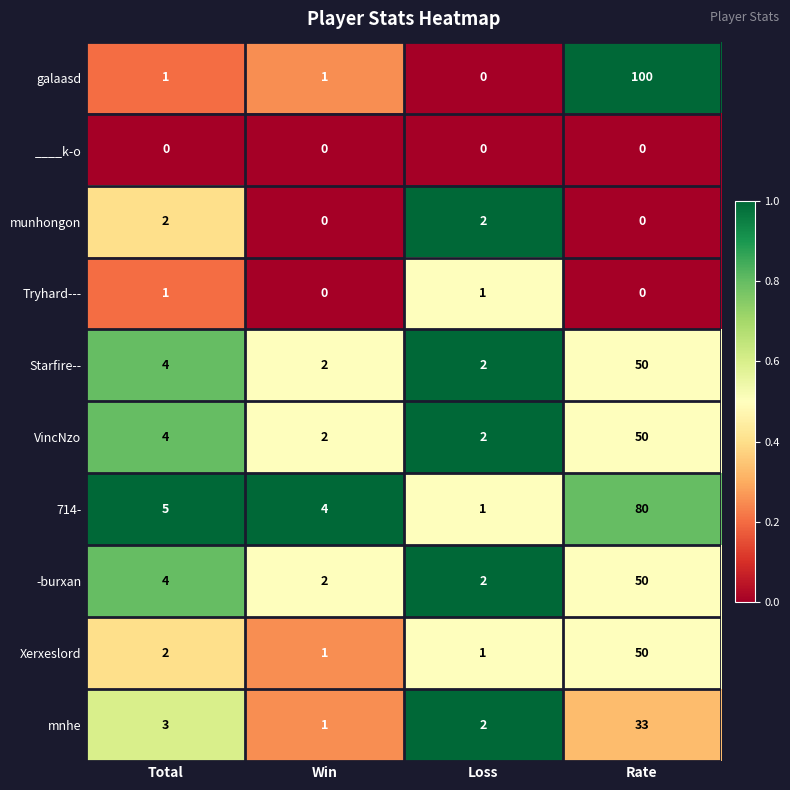

What is the greatest value displayed?

100